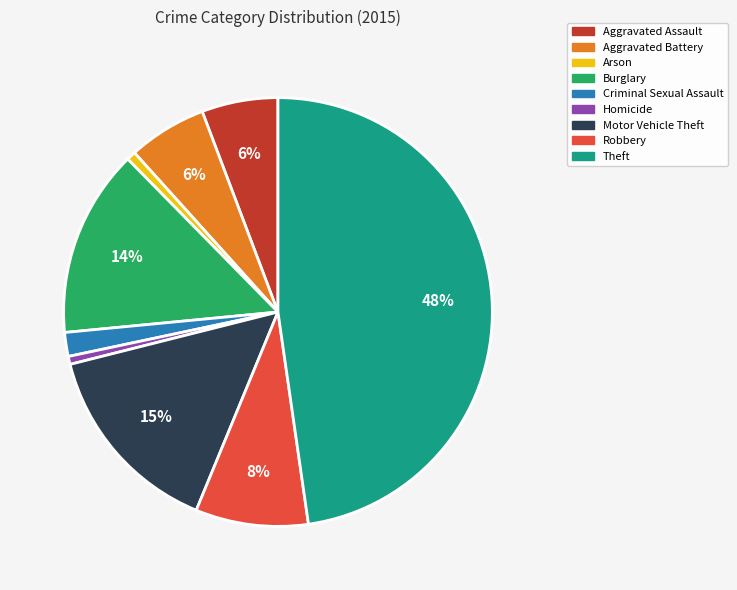

Is the sum of Motor Vehicle Theft and Arson greater than half?

No